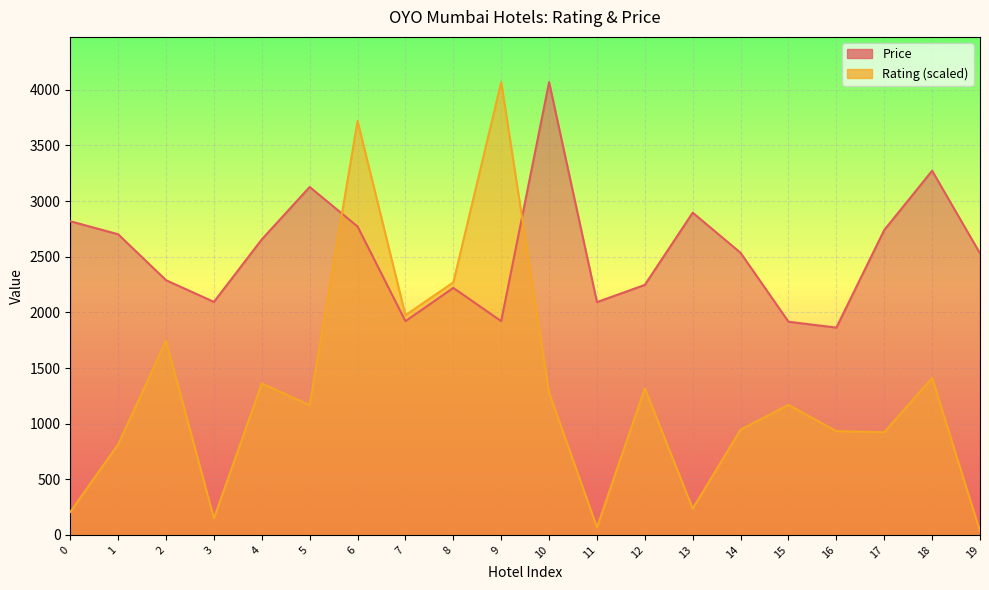

The Rating series shows 932.4 at 16. True or false?

True